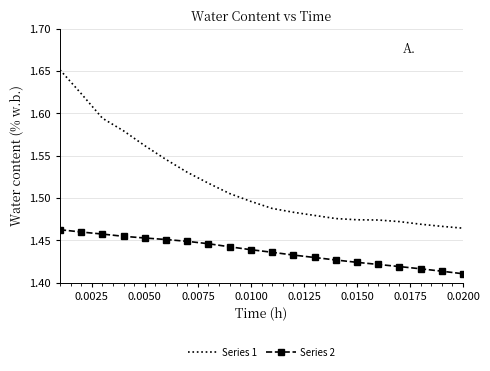

True or false: Series 2 and Series 1 cross at least once.

False